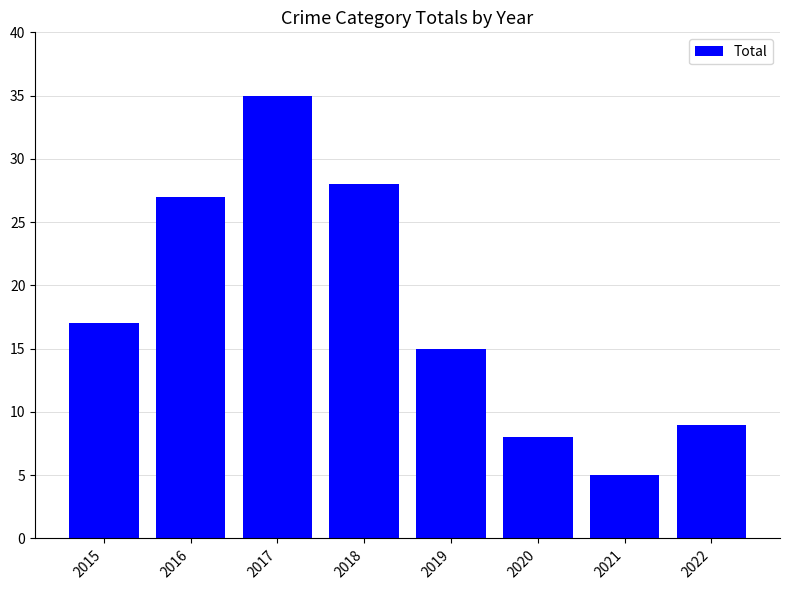

What is the difference between the values at 2021 and 2018?

23